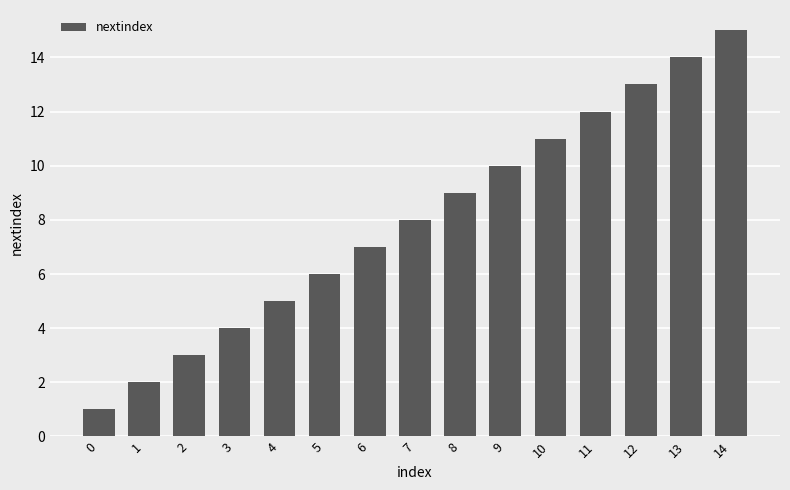

How many values are below 8?

7